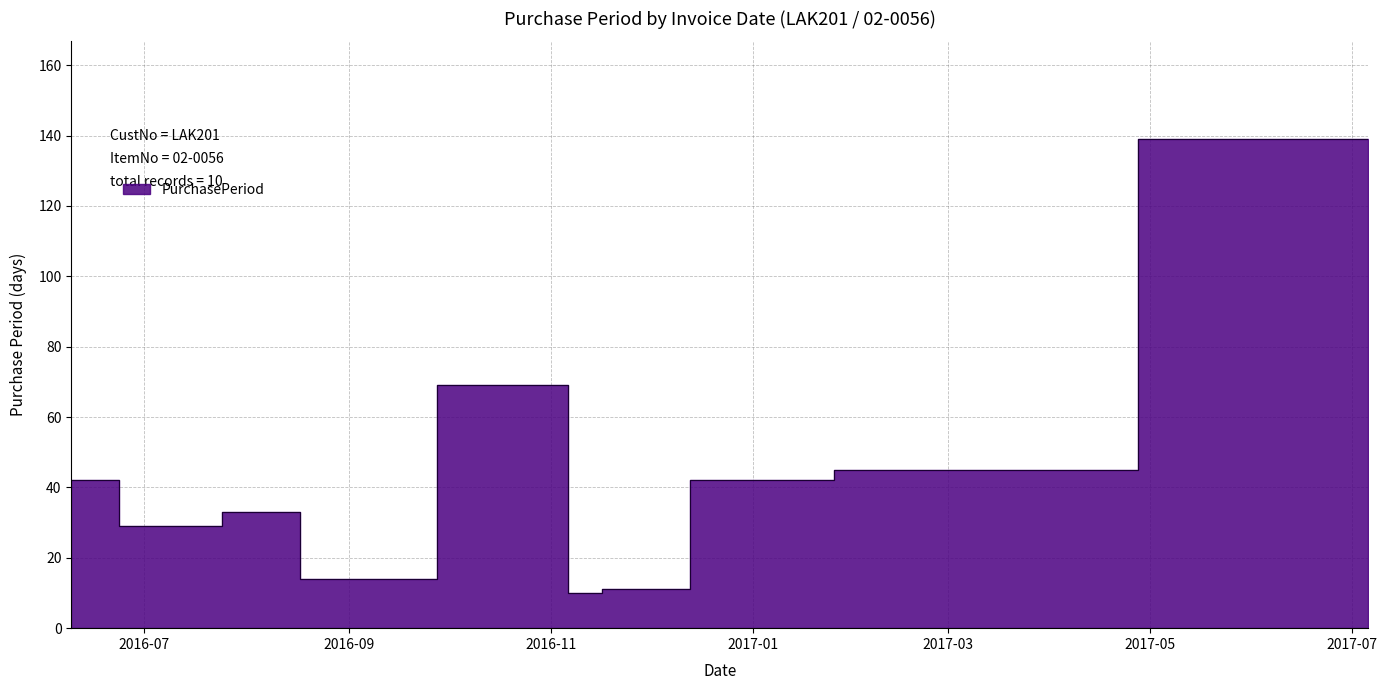

True or false: the data has more than 2 interior local peaks.

False